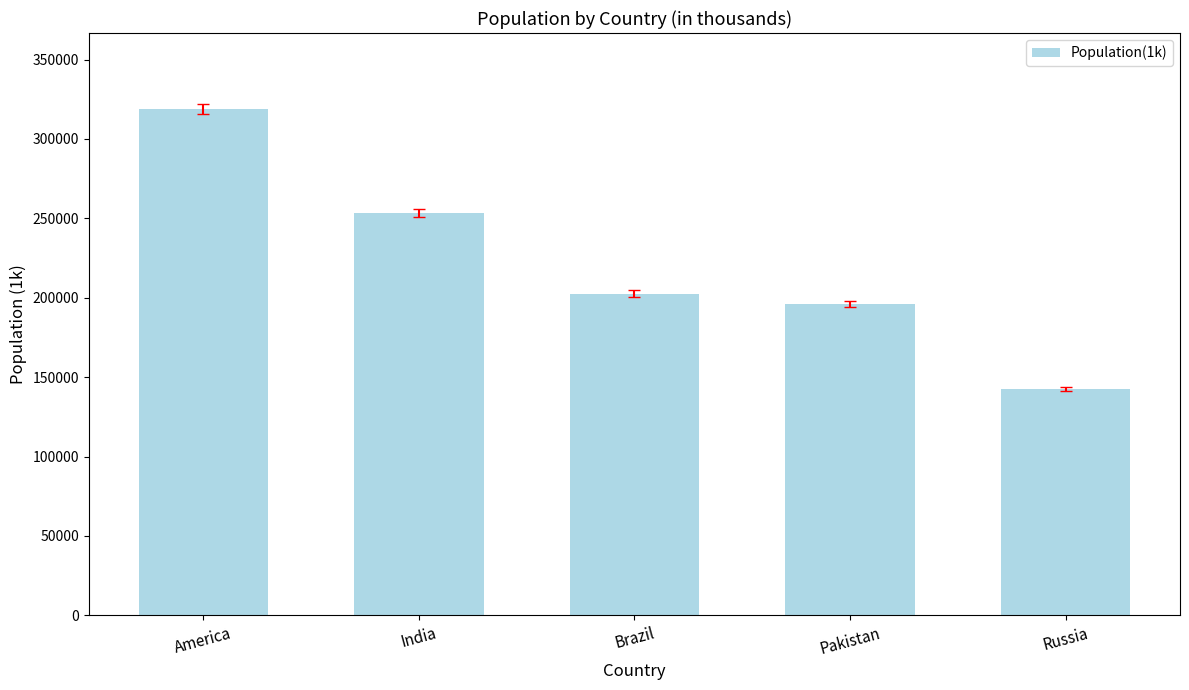

What is the maximum value shown in the chart?

318892